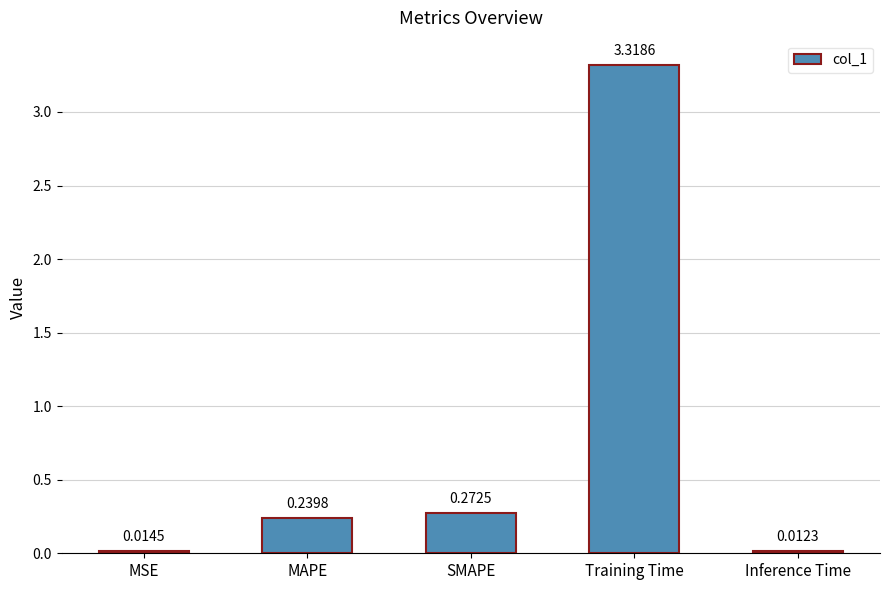

Which category has the lowest value across all series?

Inference Time